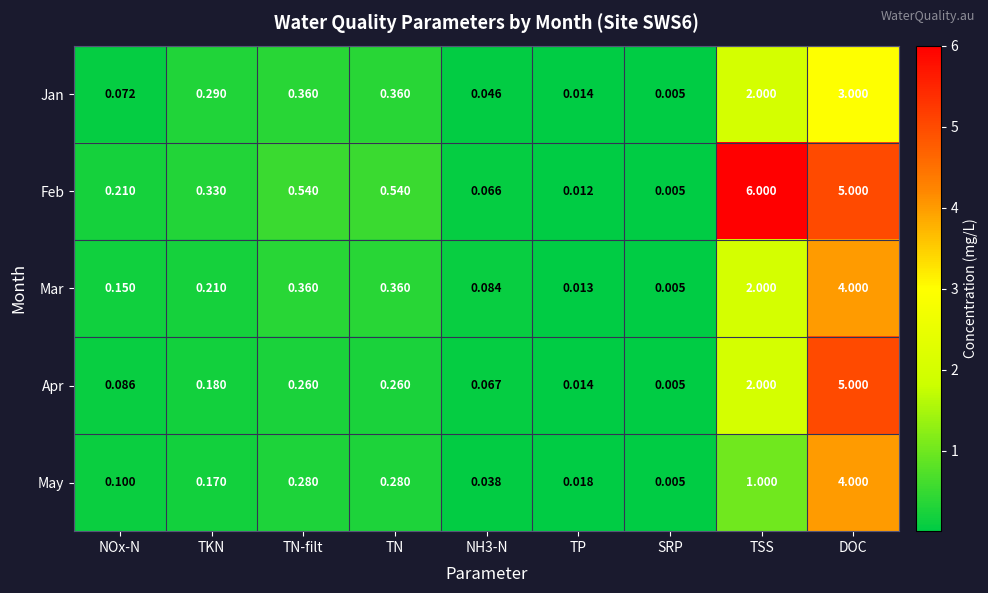

Which category has the lowest value across all series?

SRP